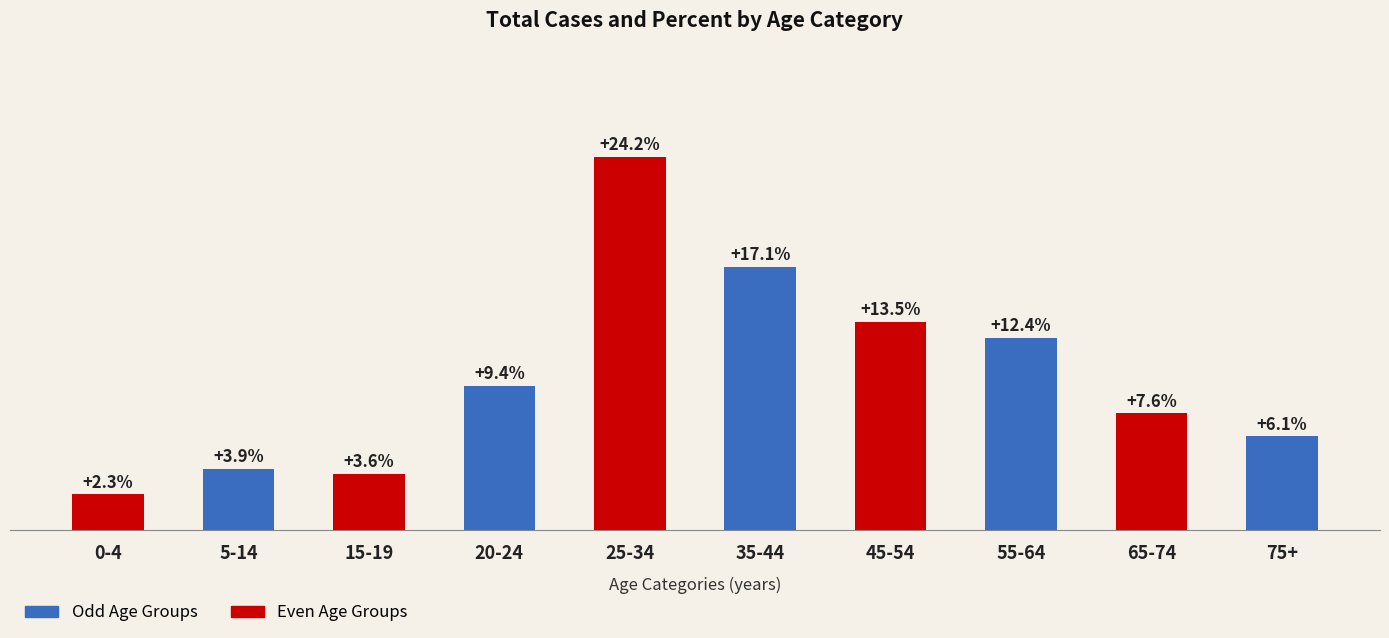

How many categories are shown in the chart?

10